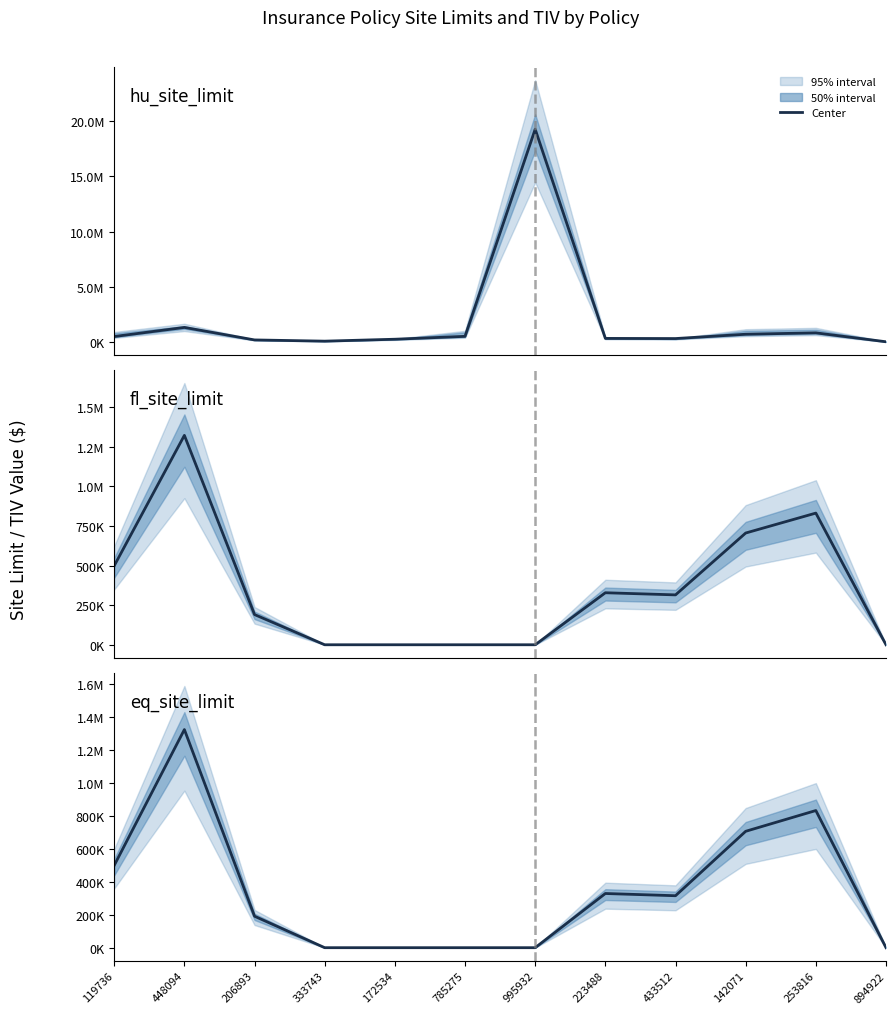

True or false: hu_site_limit has more than 0 points higher than both neighbors.

True